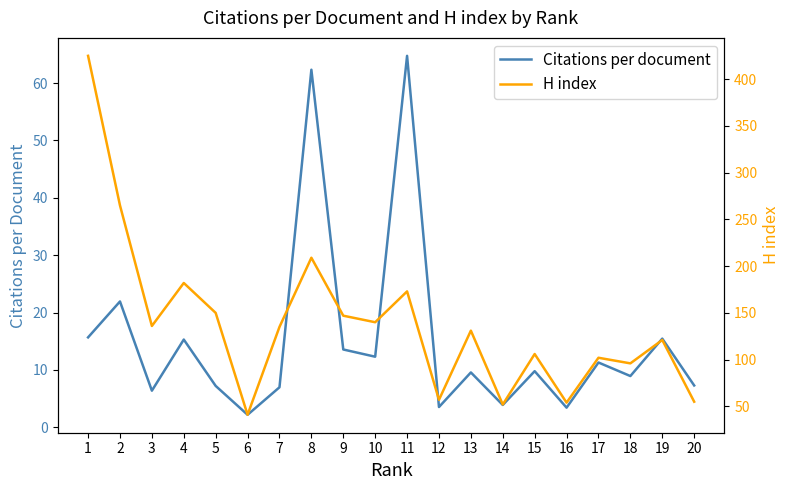

Which label corresponds to the smallest value in the chart?

6